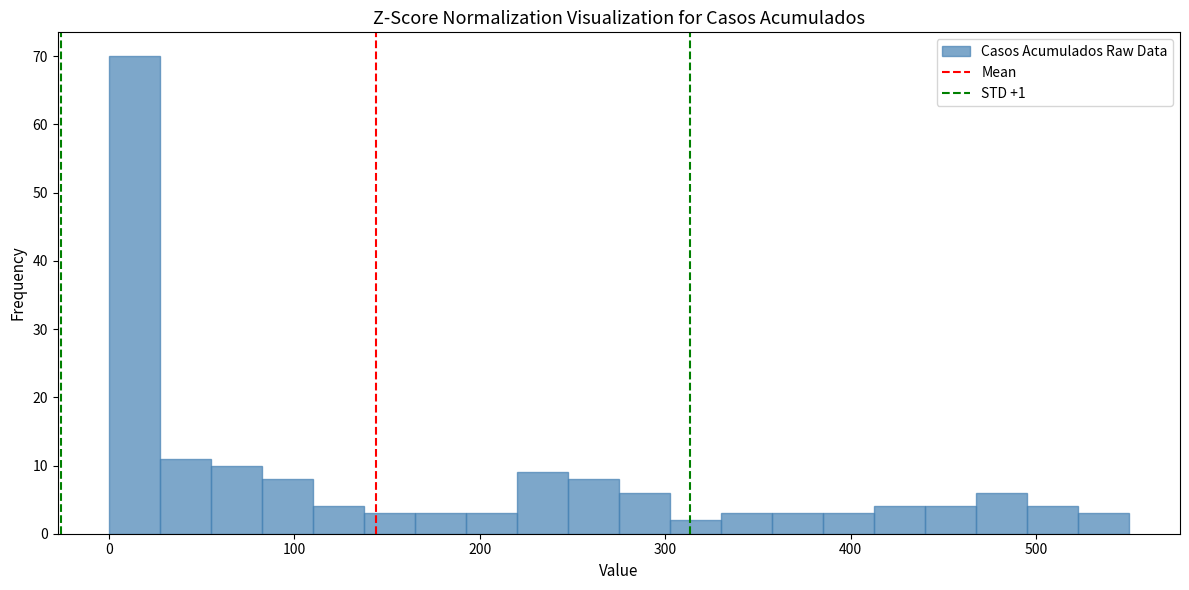

Read against the x-axis, roughly where is the centre of the tallest bar?

10